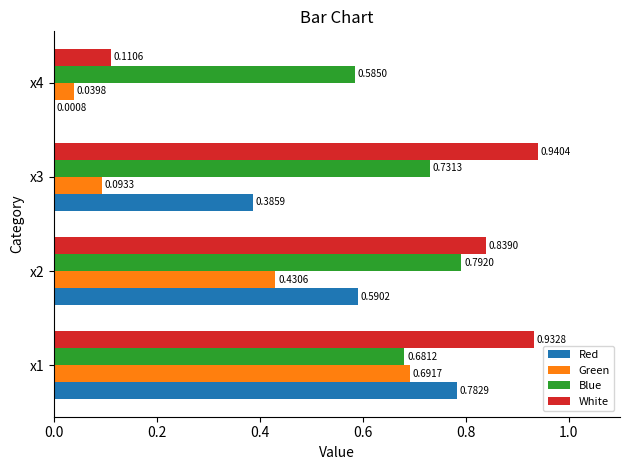

Between x2 and x4, which series saw the biggest shift?

White